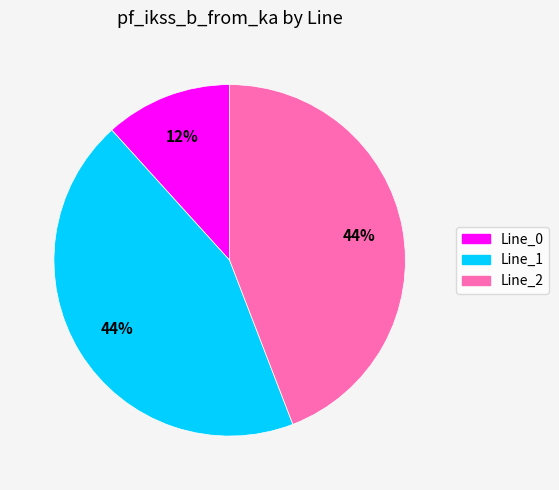

Do Line_1 and Line_2 together represent more than half of the pie?

Yes